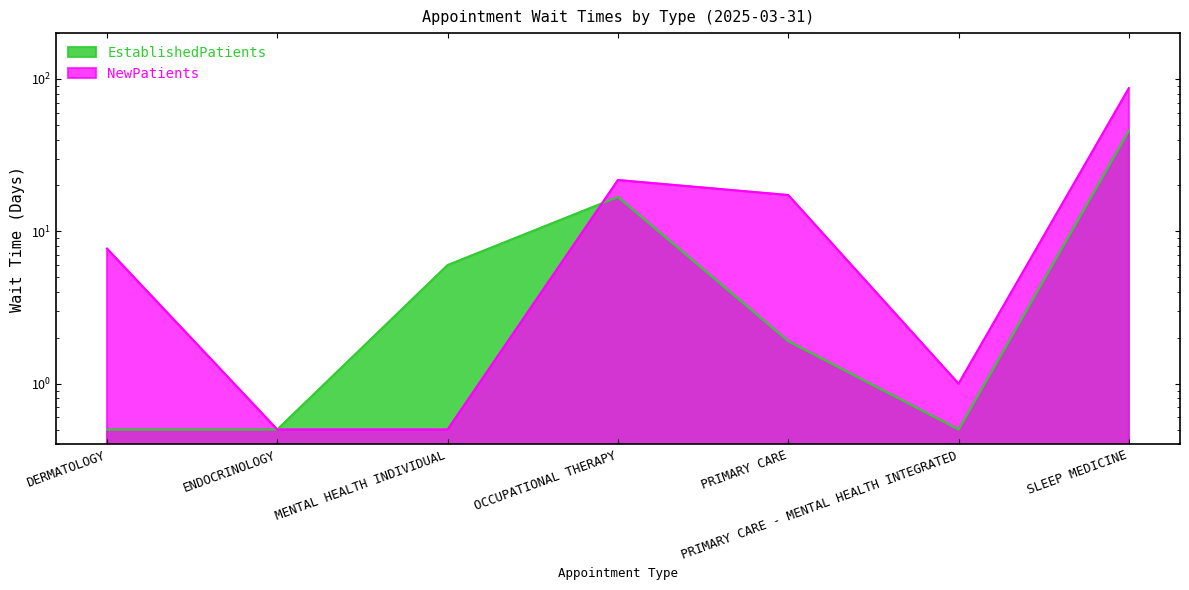

Which series has the largest range (max minus min)?

NewPatients